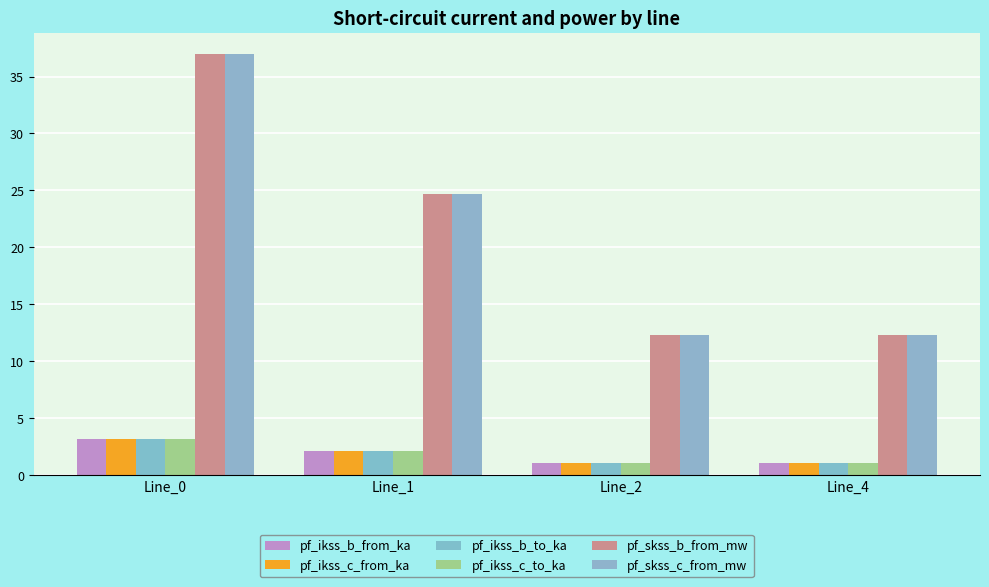

Which series changed the most between Line_1 and Line_4?

pf_skss_b_from_mw